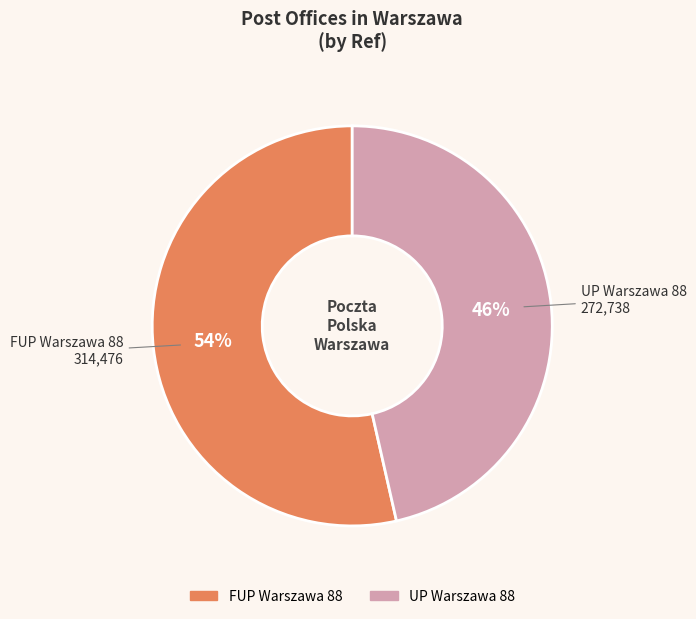

Is it true that FUP Warszawa 88 is 48% of the pie?

False